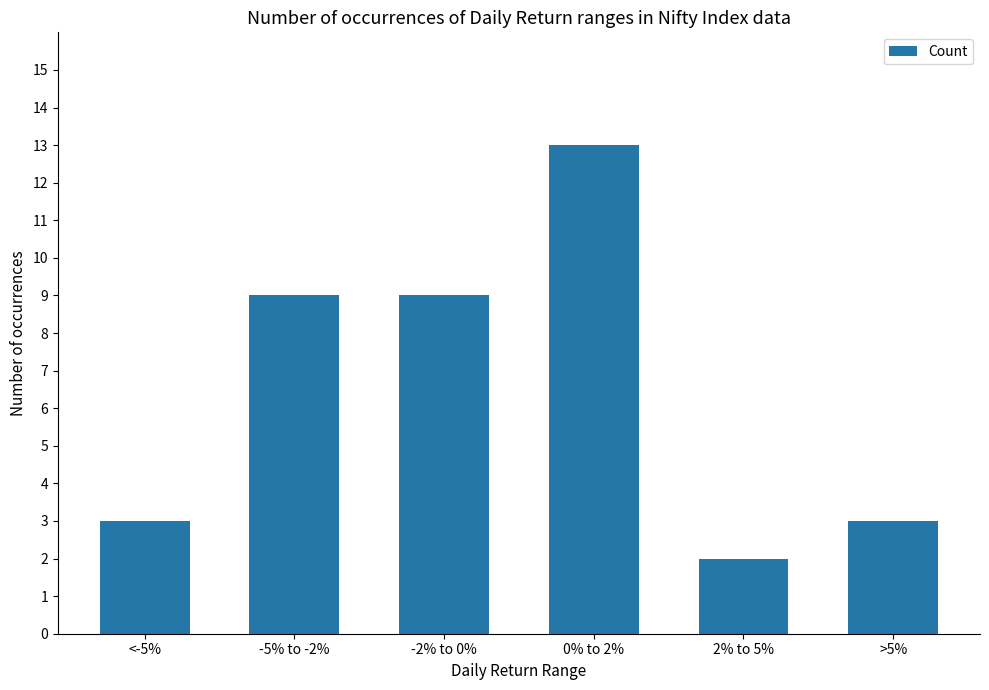

Reading left to right, transcribe all the data shown in this chart.

3	9	9	13	2	3